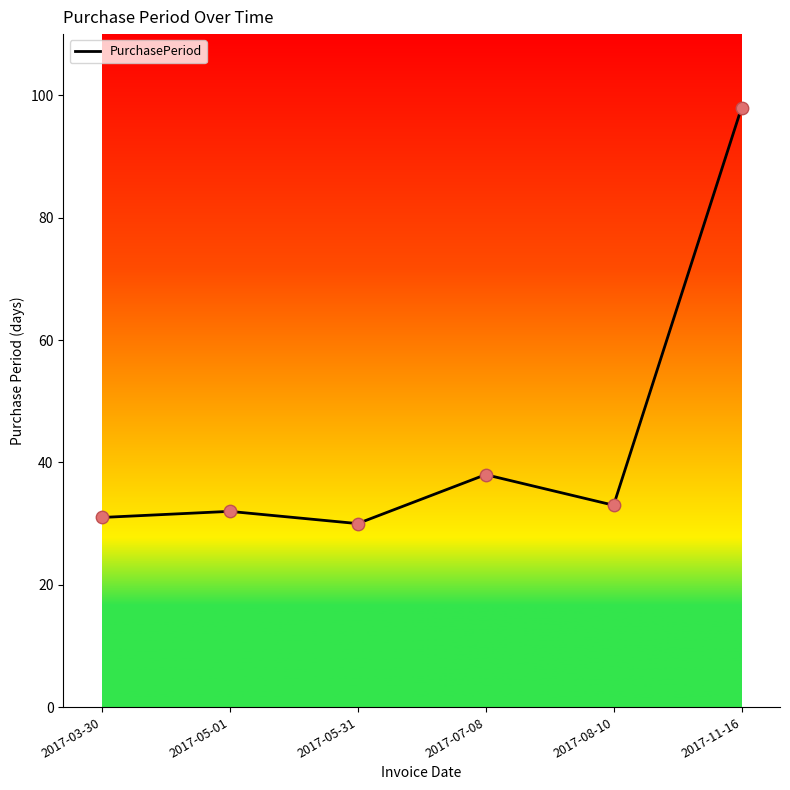

What is the ratio of the value at 2017-05-31 to the value at 2017-11-16?

0.3